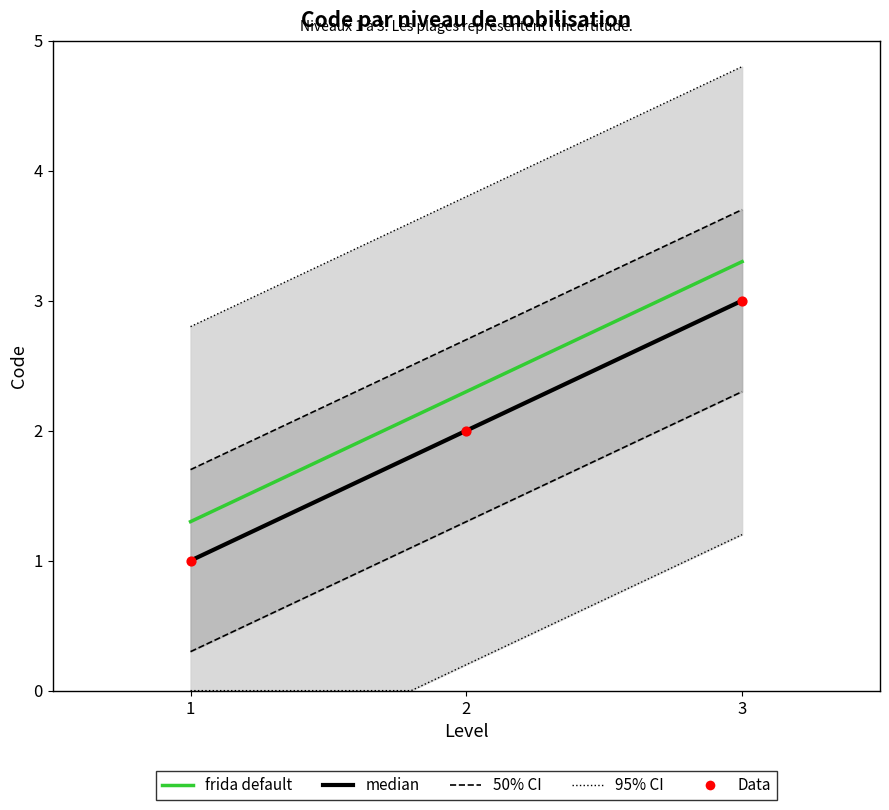

What is the change in value from 1 to 3?

+2